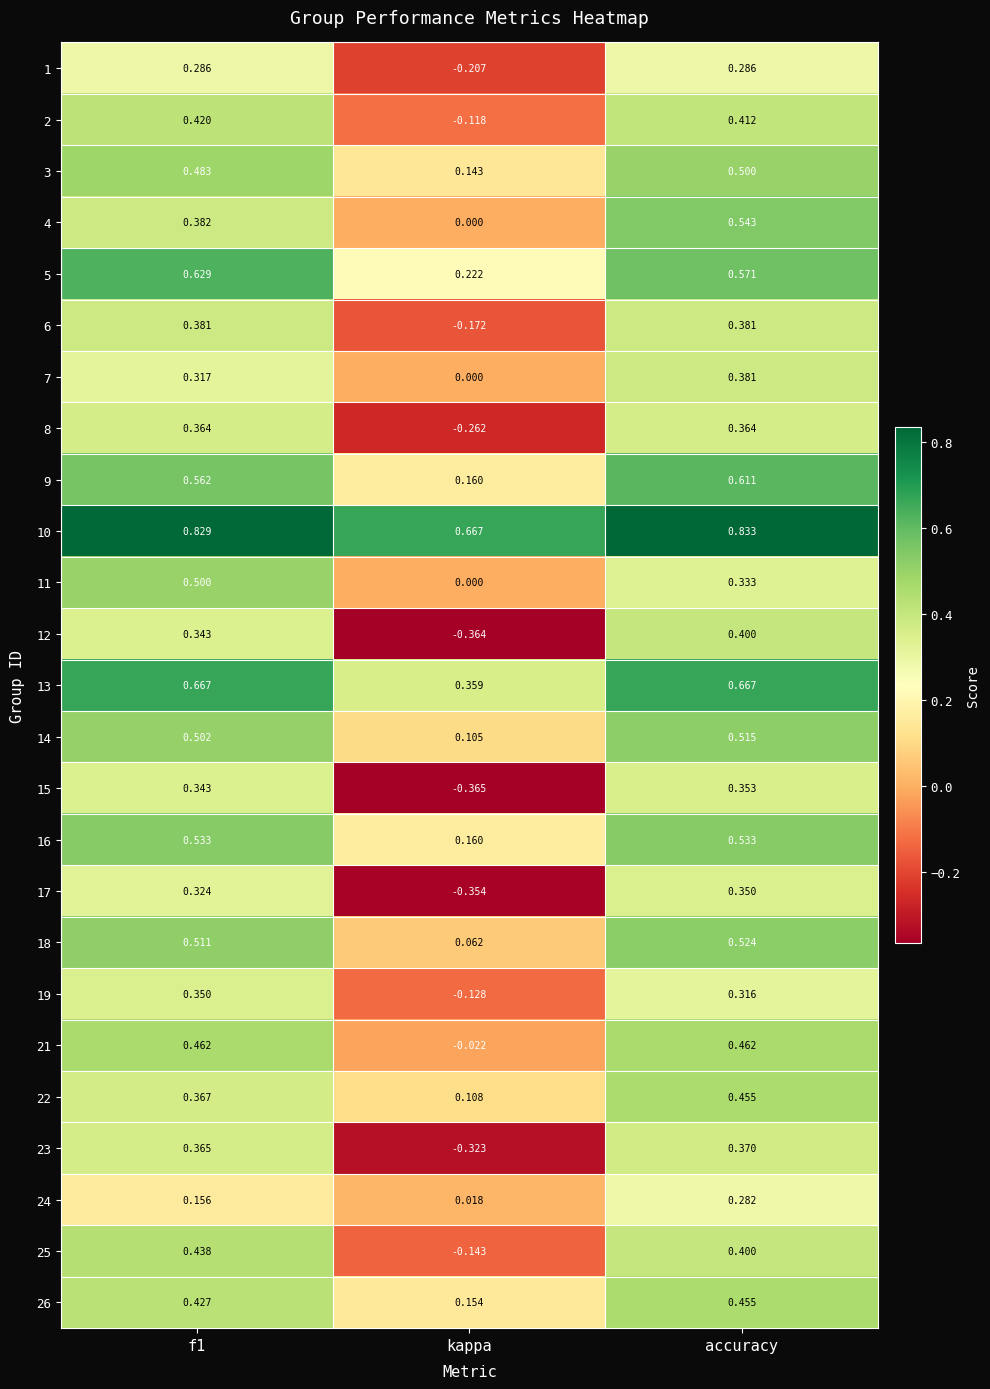

At how many categories does at least one series exceed 0?

3